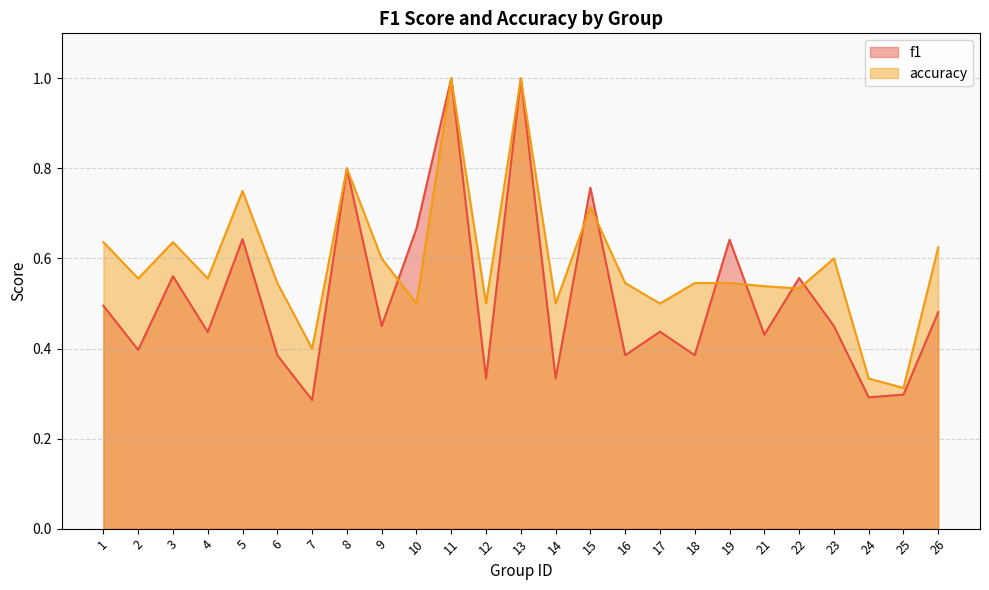

At which category does the chart reach its peak across all series?

11